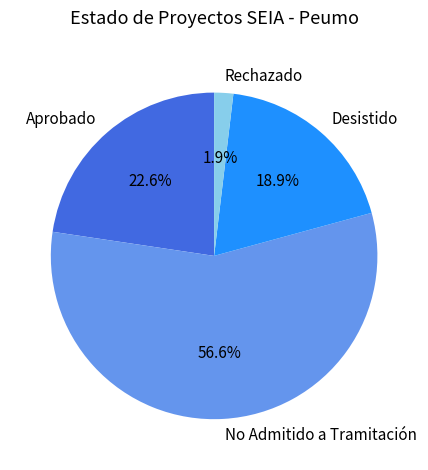

To the nearest percent, what percentage of the pie is No Admitido a Tramitación?

57%